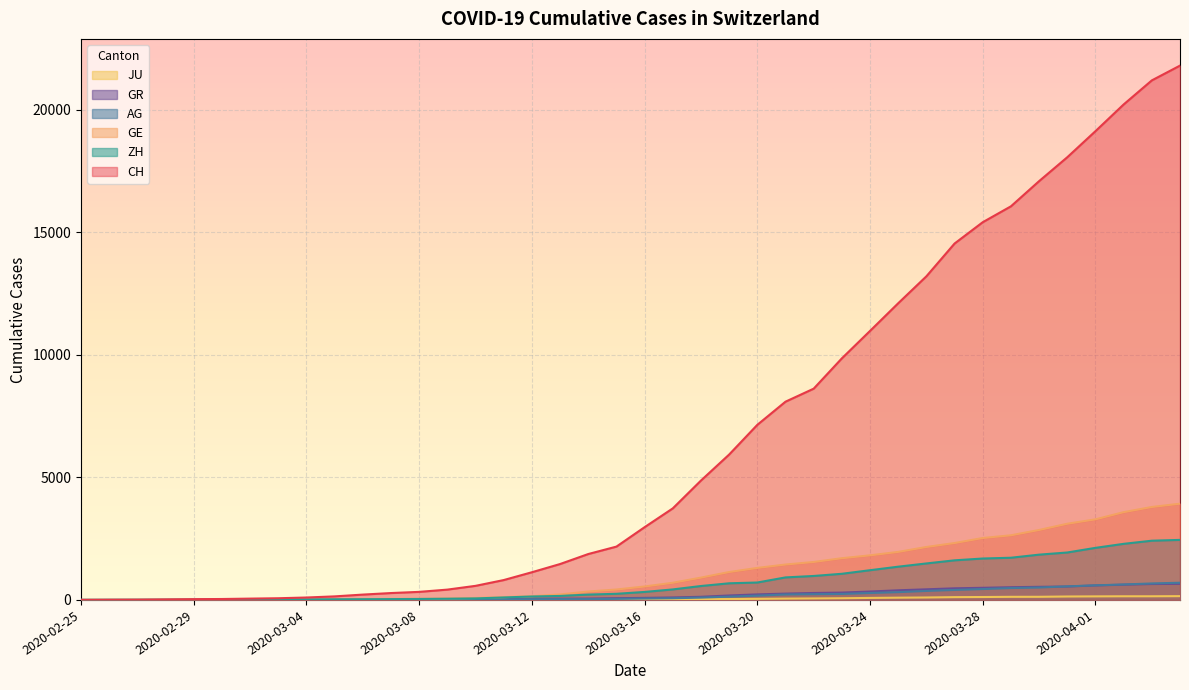

At how many categories does at least one series exceed 10032?

12